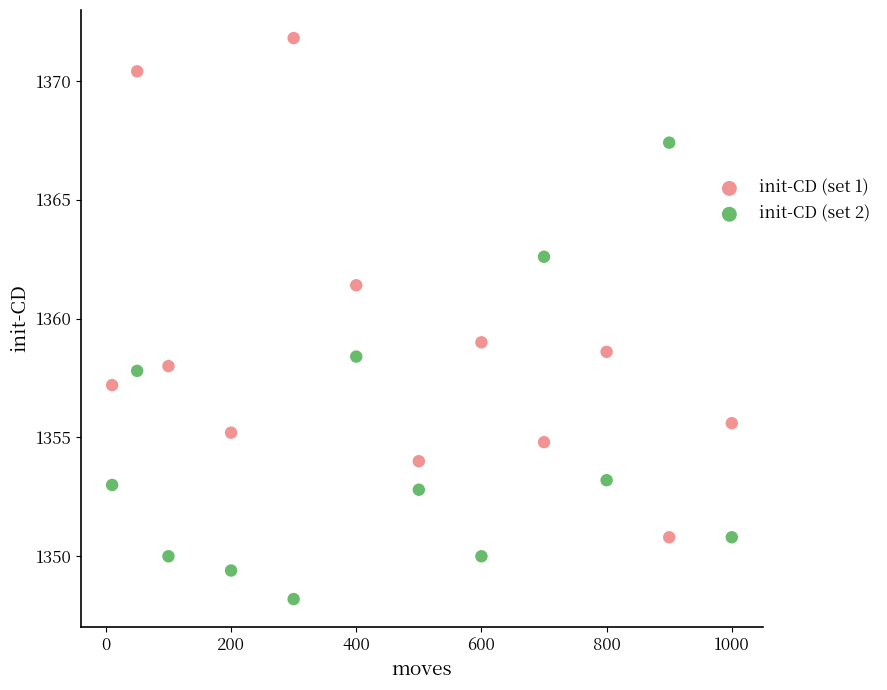

Which series reaches the maximum Y coordinate?

init-CD (set 1)